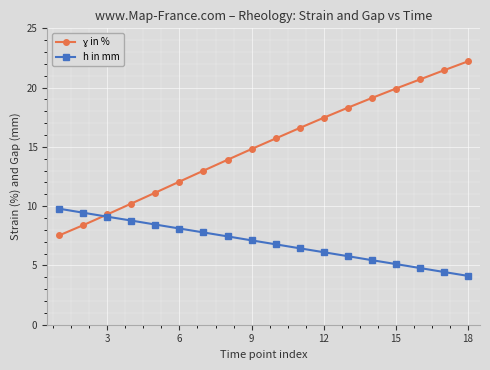

What is the value of the h in mm point at the 2nd from the left?

9.4